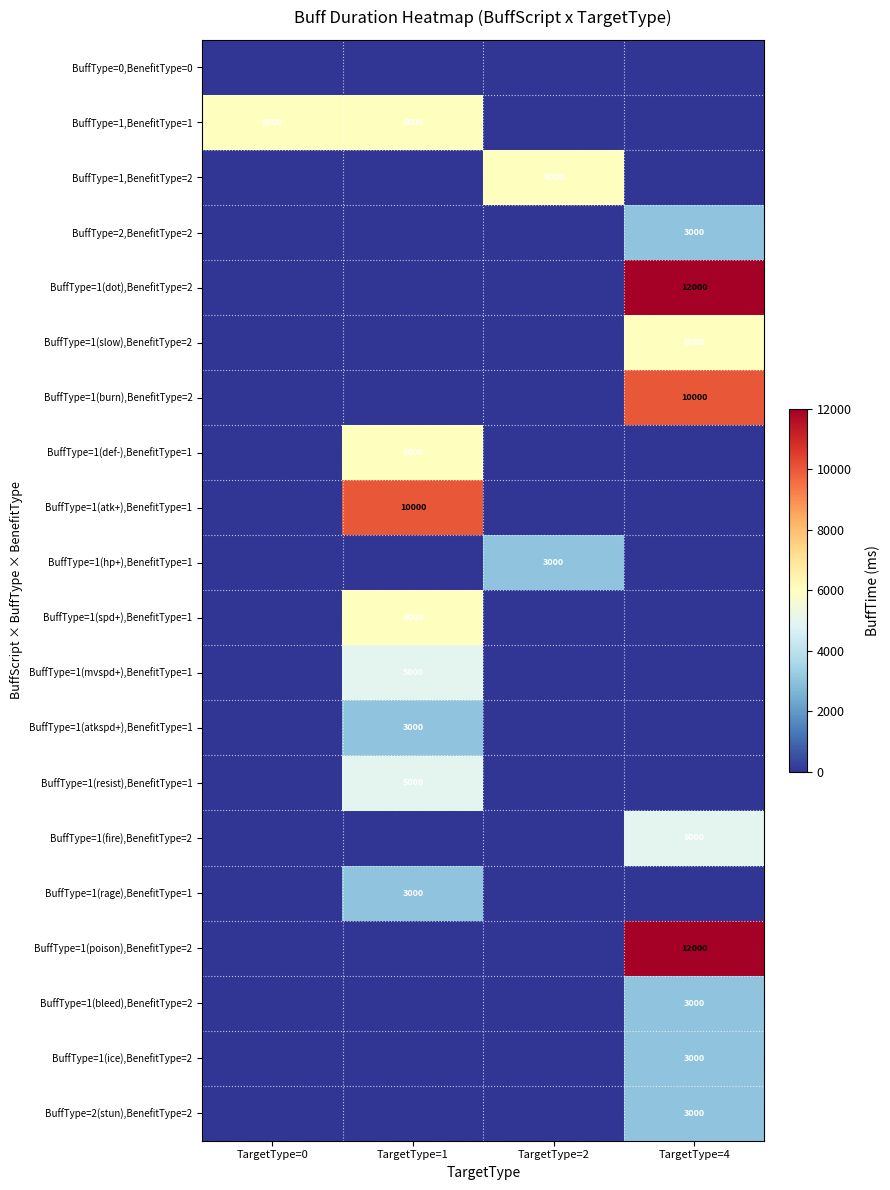

Which label corresponds to the smallest value in the chart?

TargetType=0